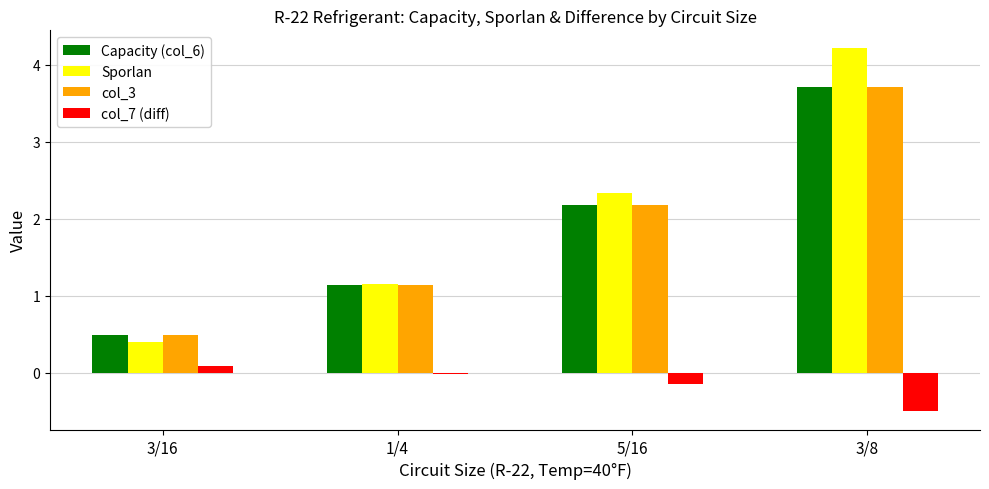

The Capacity (col_6) series shows 3.7 at 3/8. True or false?

True